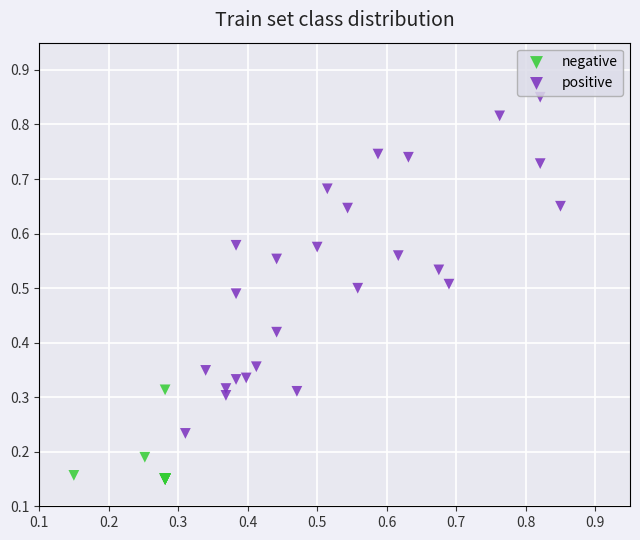

Which series contains the lowest Y value?

negative